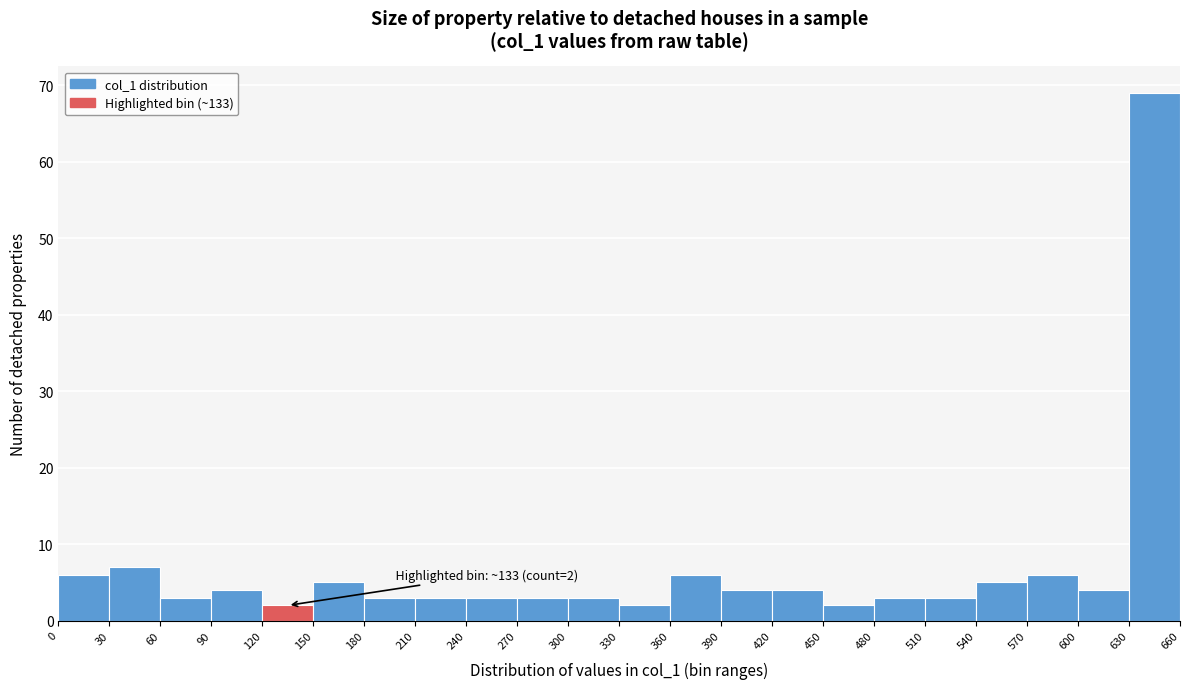

Which range on the x-axis has the tallest bar?

630 to 660